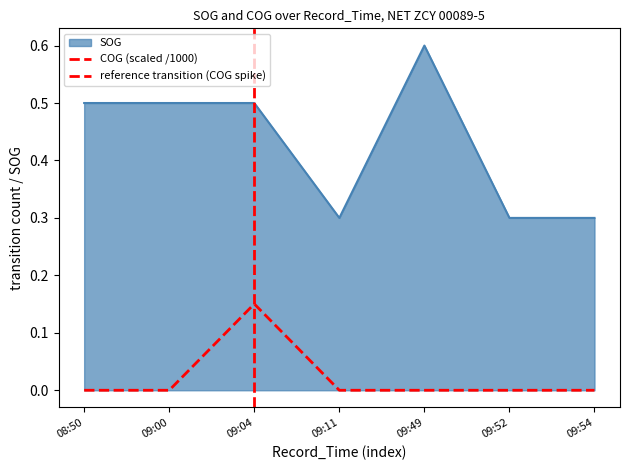

What is the spread (max minus min) of values at 09:11?

0.3